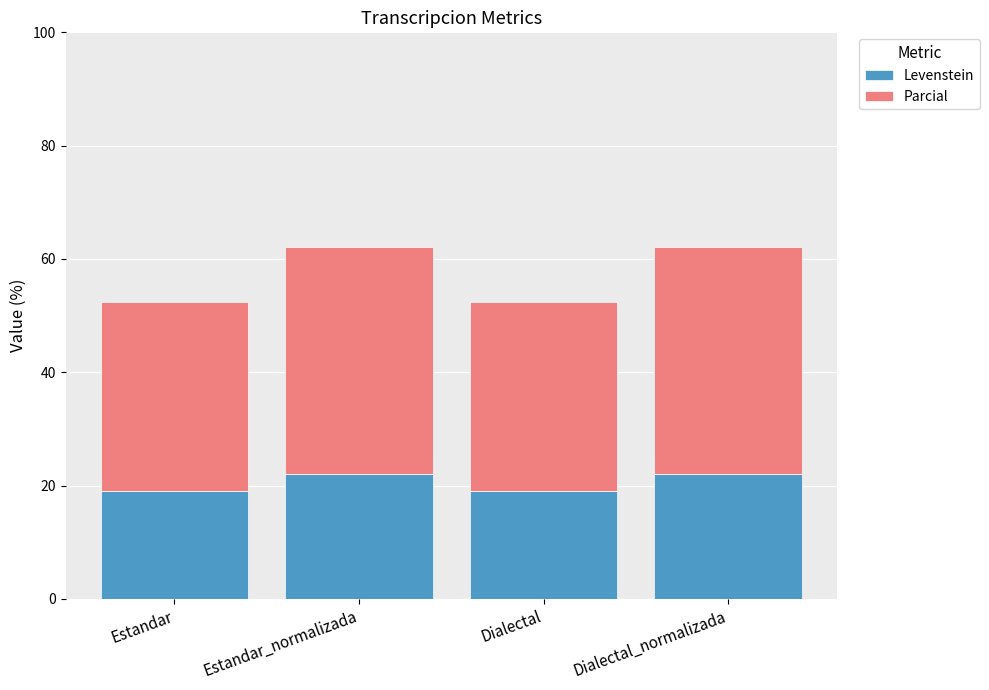

Reading left to right, transcribe the values for Levenstein.

19.1	22.1	19.1	22.1